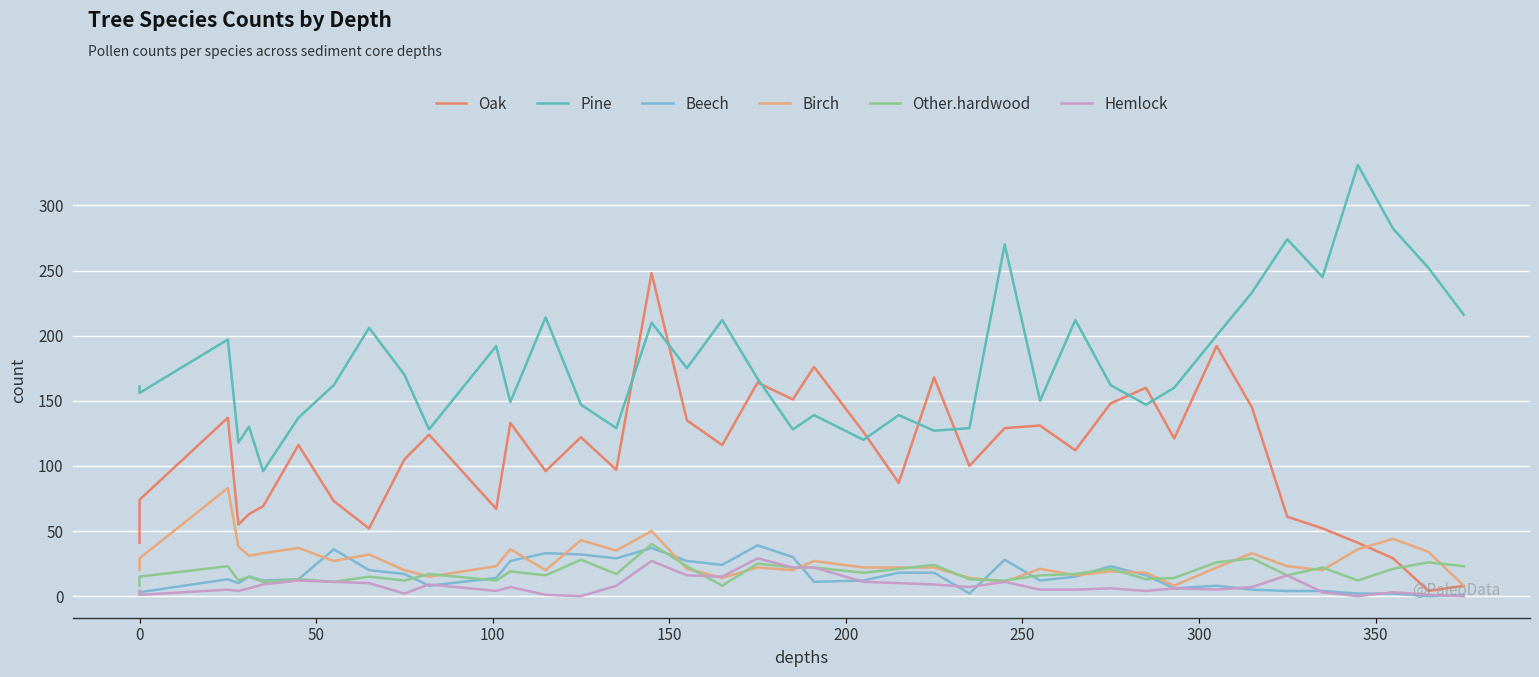

After their last crossing, which series has the higher values: Beech or Birch?

Birch